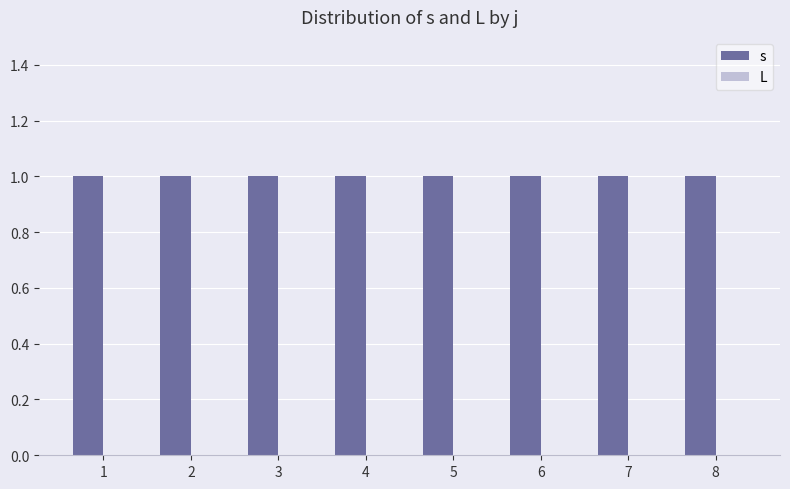

The L series shows 0 at 5. True or false?

True